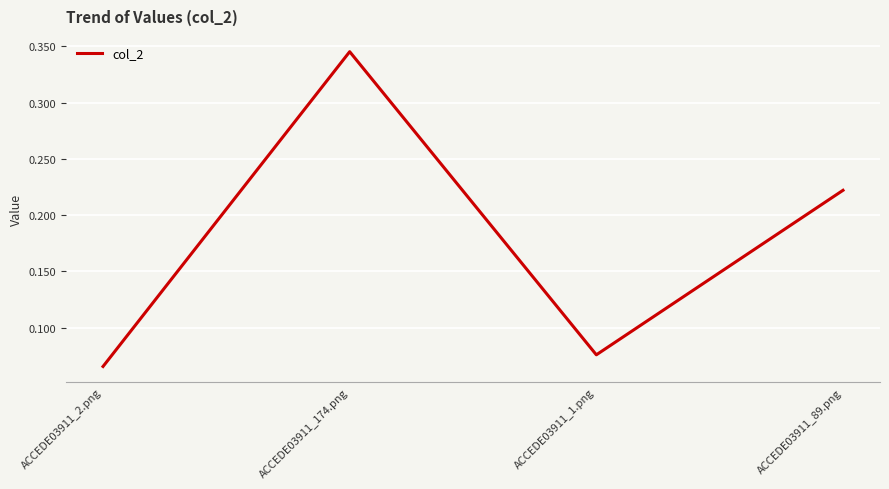

How many values are between 0 and 1?

4